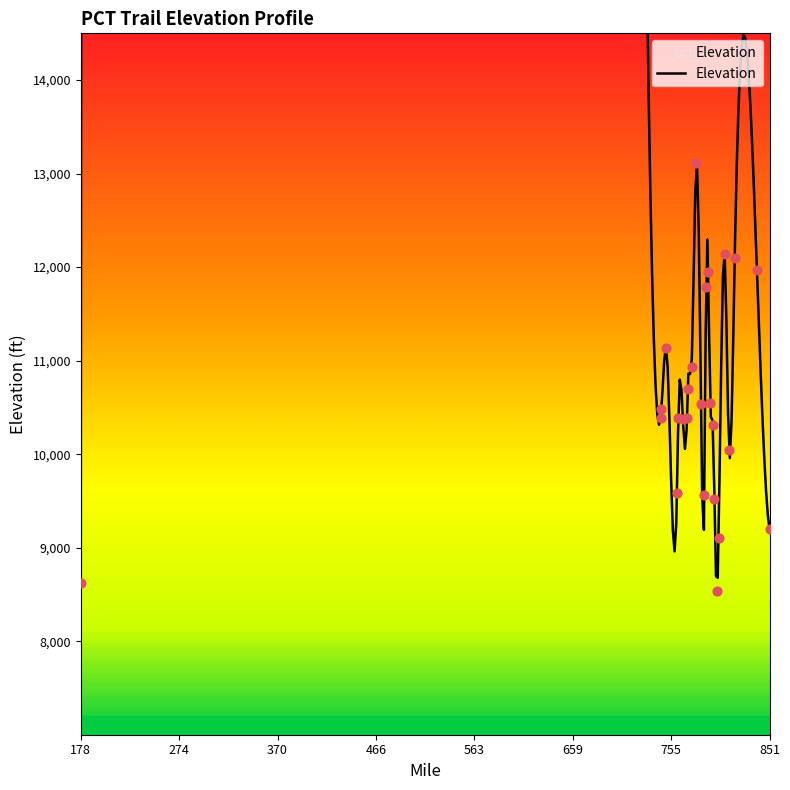

Approximately how many times larger is the value at 745.3 compared to 760.5?

1.1